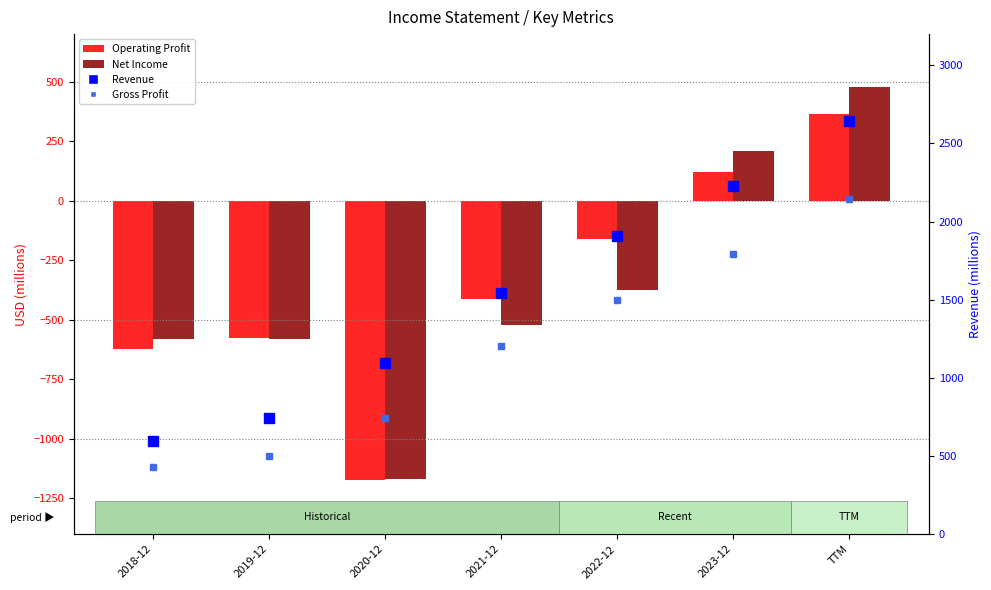

What is the difference between the Net Income values at 2021-12 and 2020-12?

646.0